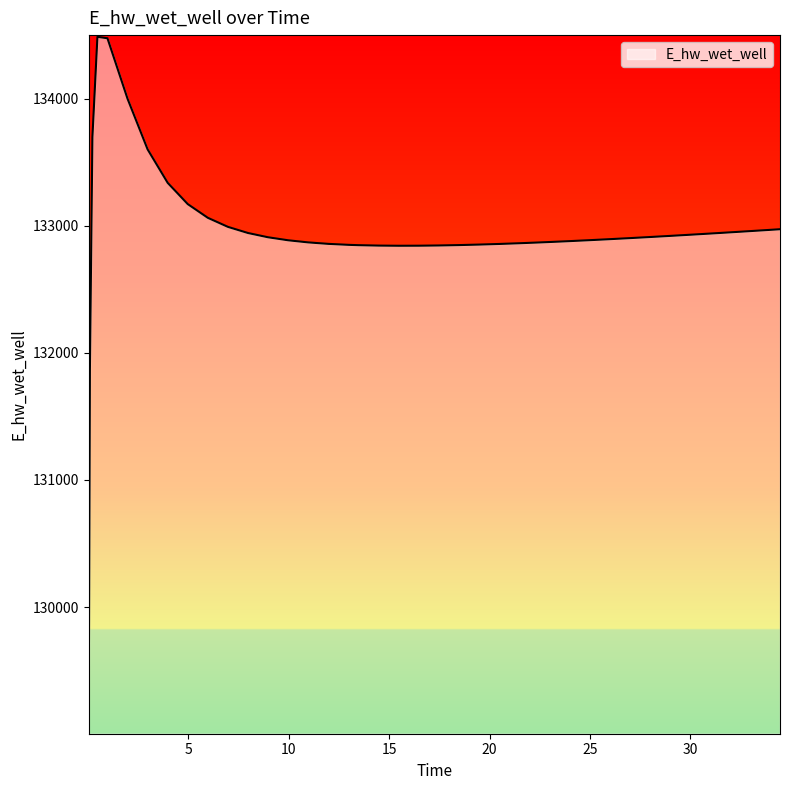

How many categories are shown in the chart?

40